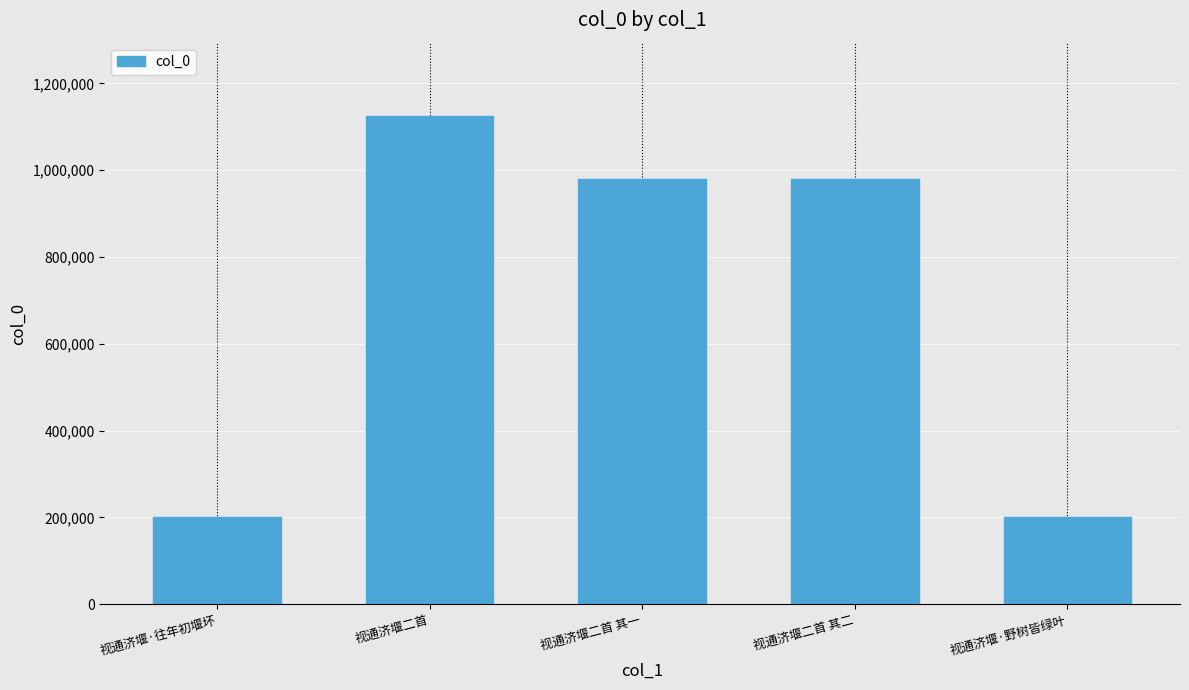

How many values are below 978763?

2